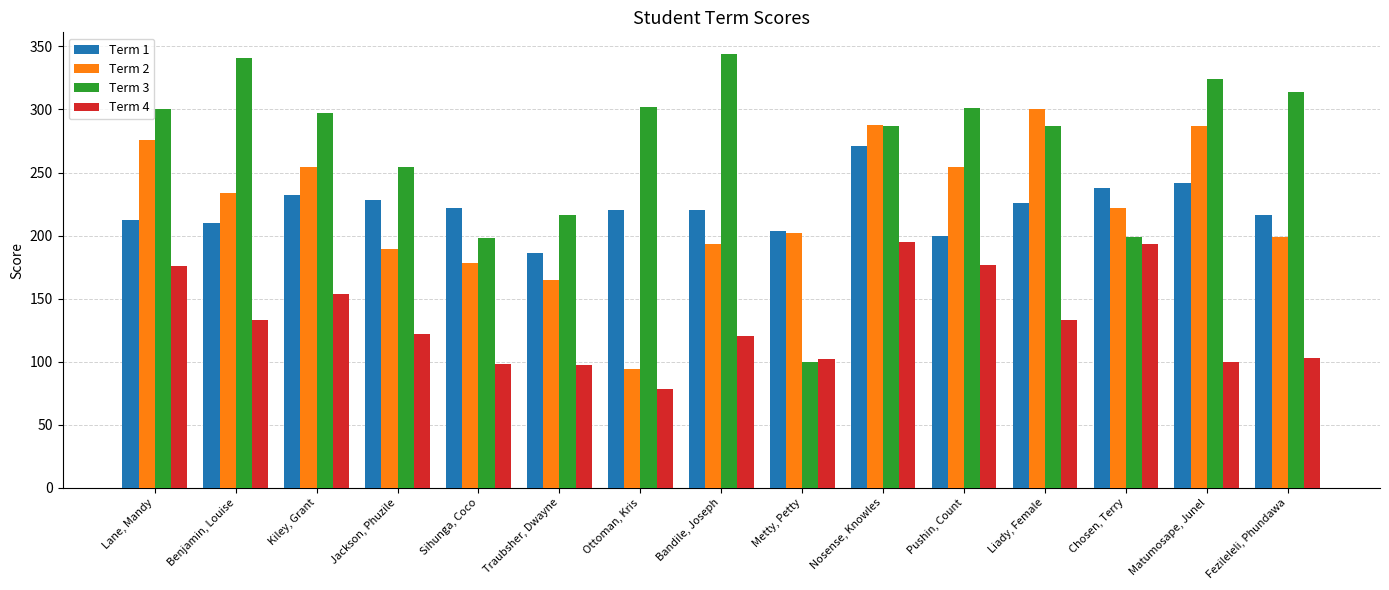

Which series has the largest range (max minus min)?

Term 3